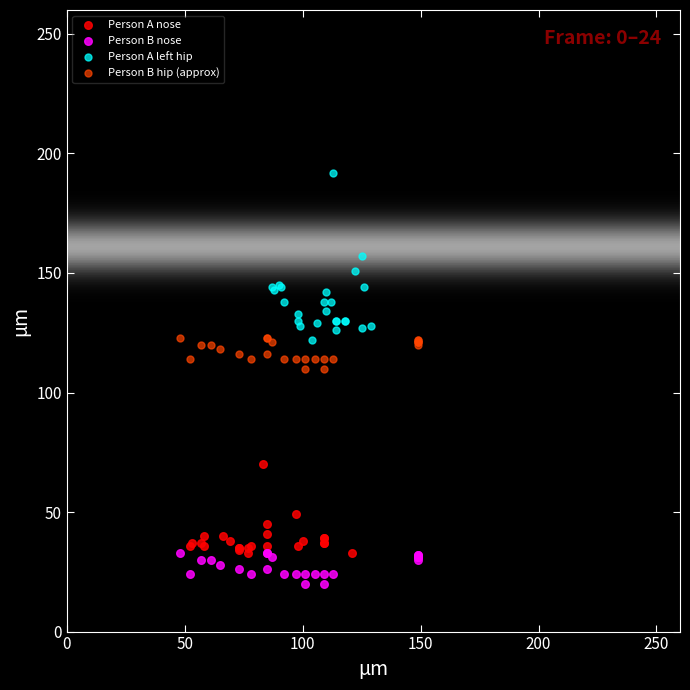

Which series contains the lowest Y value?

Person B nose